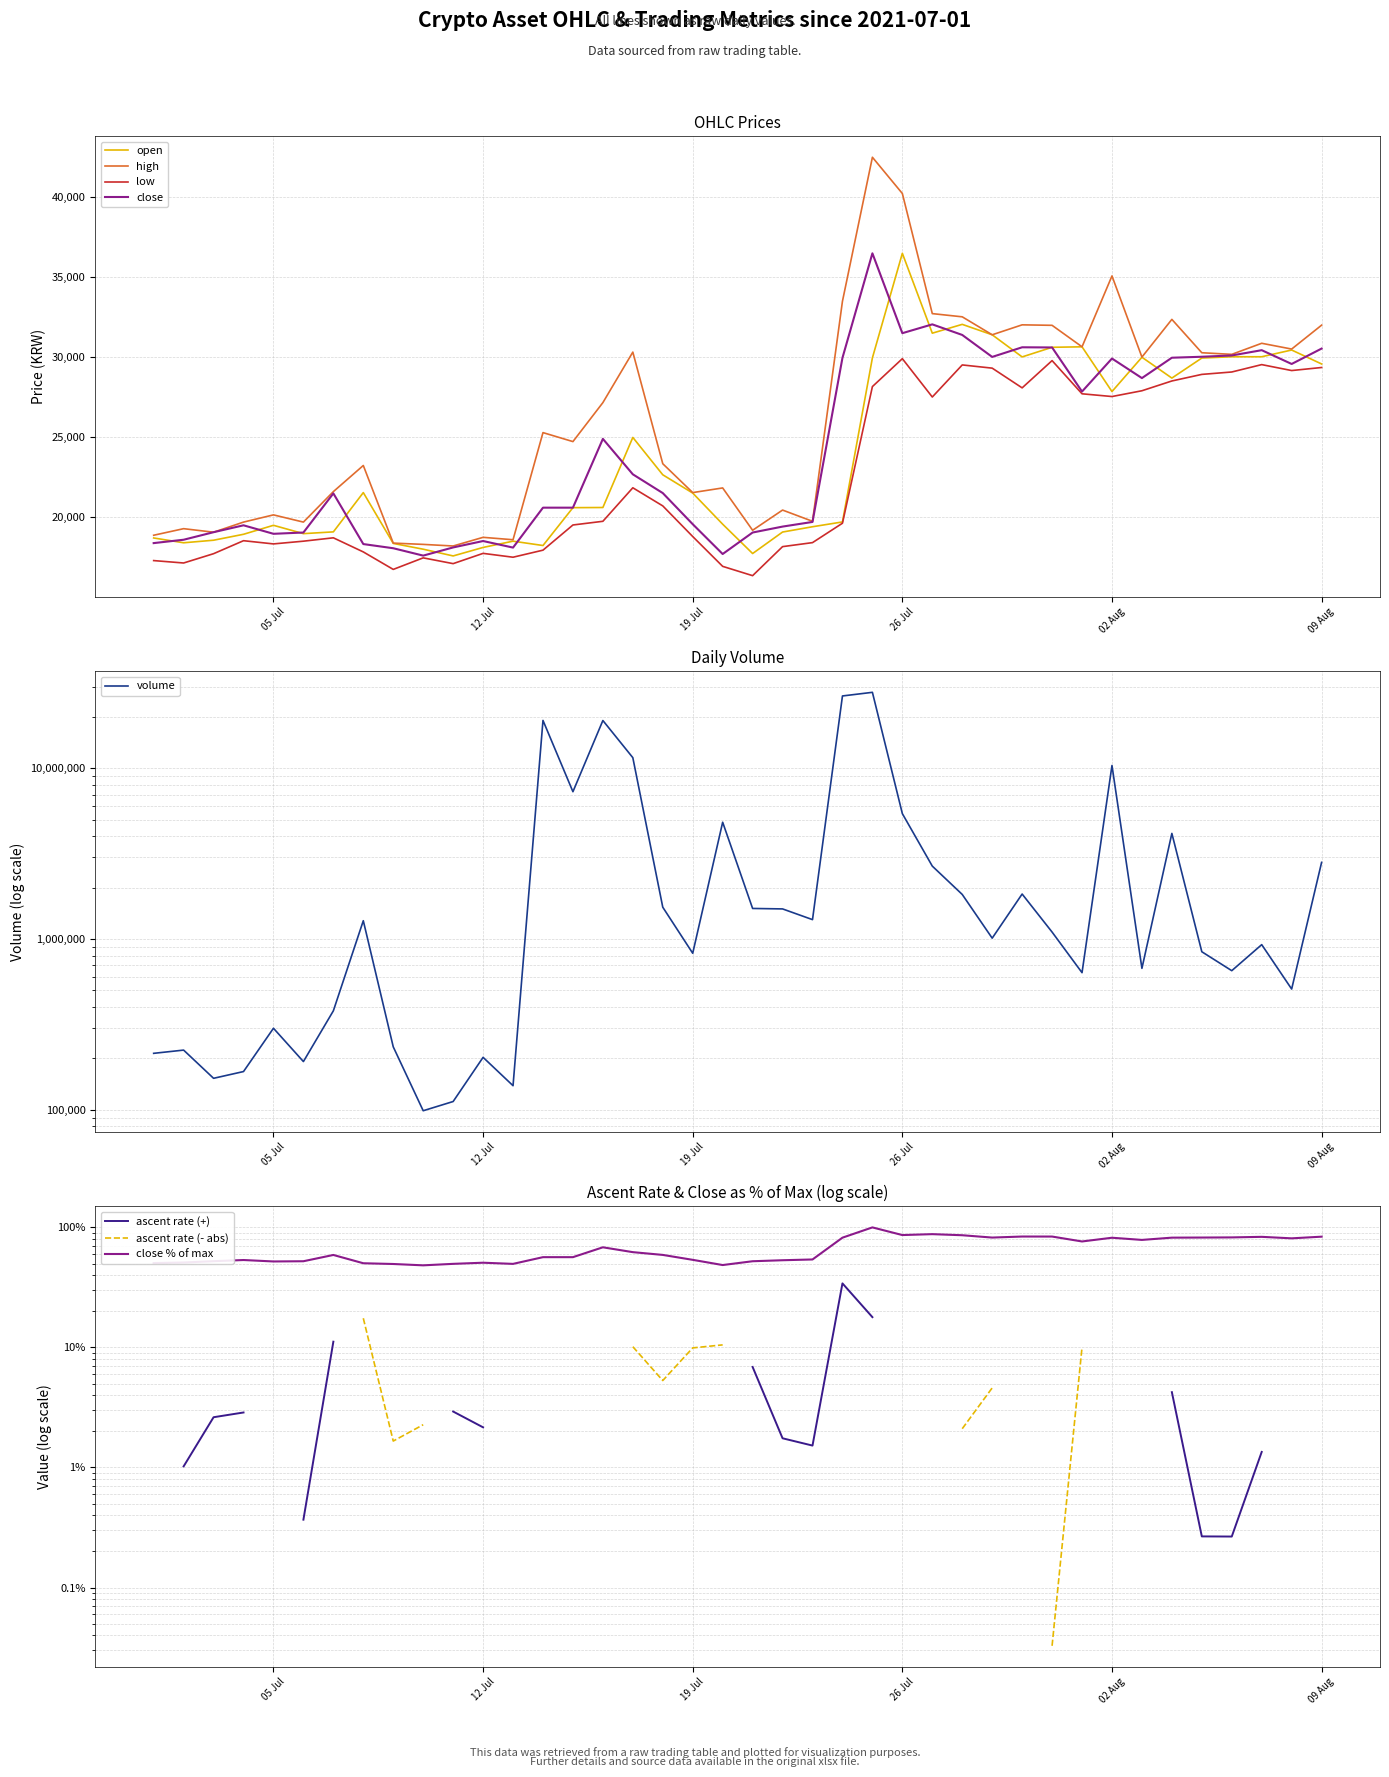

True or false: low and high cross at least once.

False